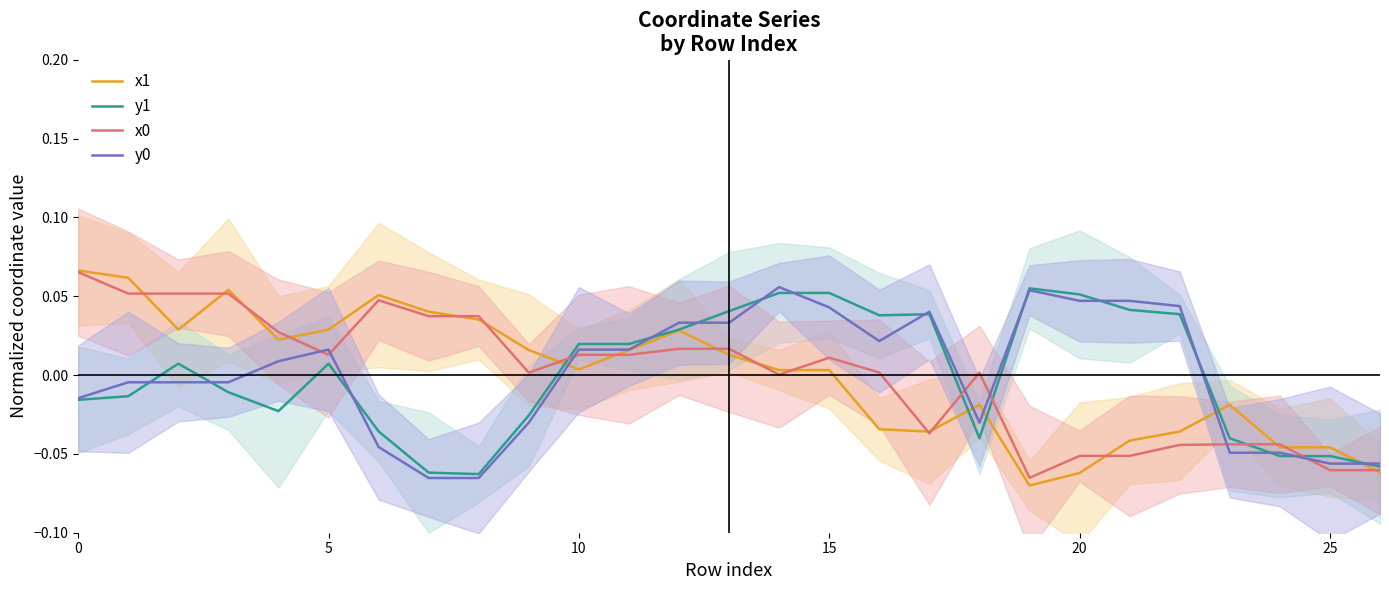

The y0 series shows -0.0 at 9. True or false?

True